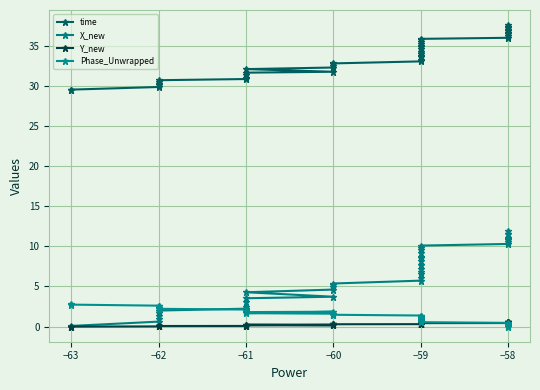

True or false: X_new has more than 0 points higher than both neighbors.

False